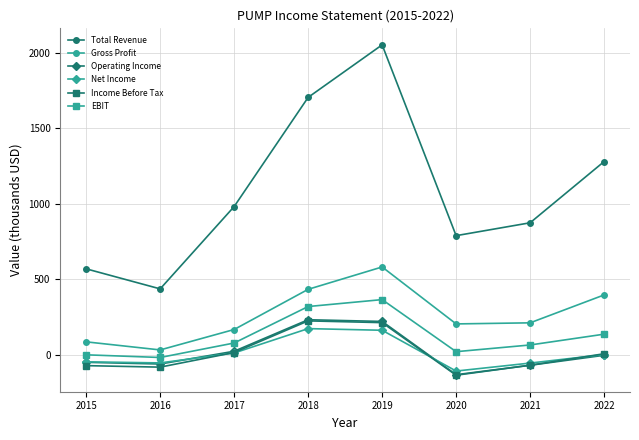

How many interior local valleys does the Total Revenue series have?

2